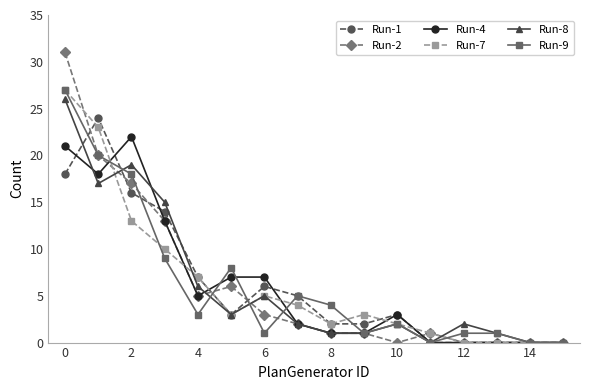

True or false: Run-8 and Run-9 cross at least once.

True